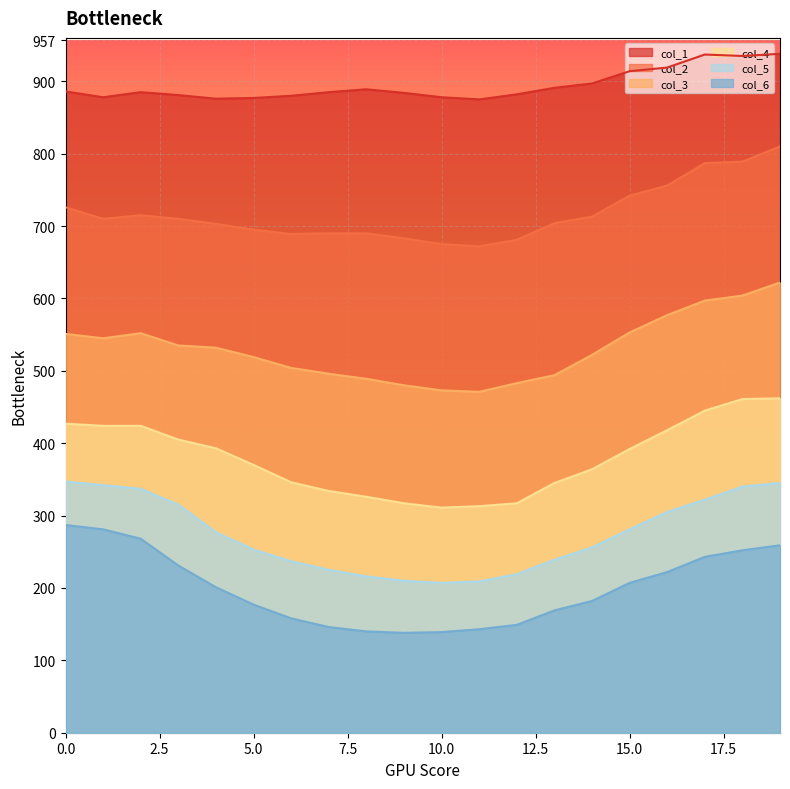

True or false: col_5 has a value of 449 at 17.

False